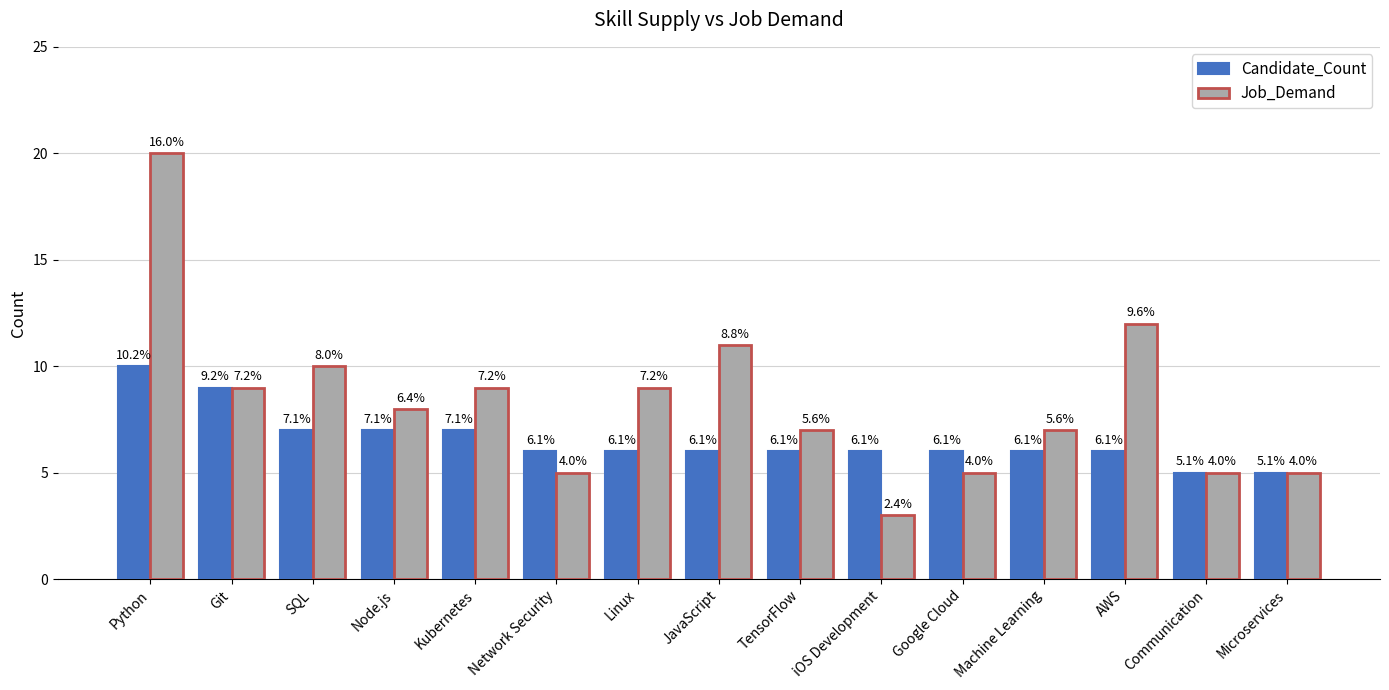

Does the chart contain any negative values?

No